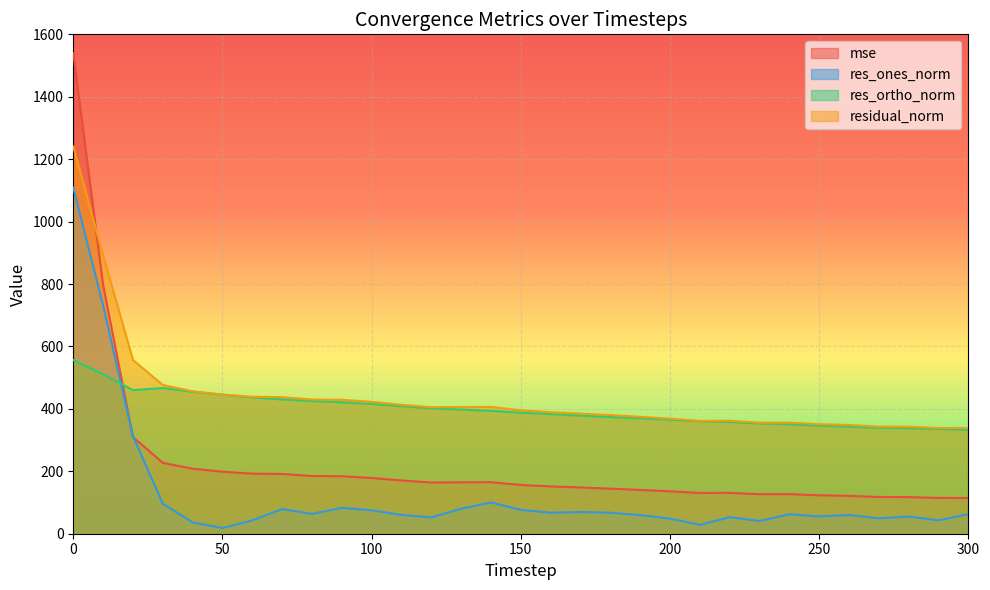

What is the smallest value displayed?

18.3